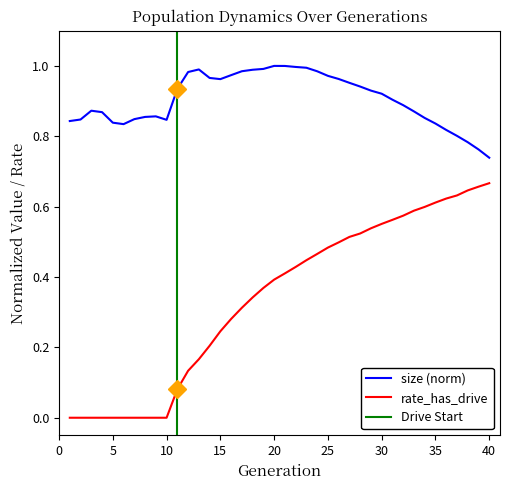

What is the value of the size point at the 31st from the left?

0.9